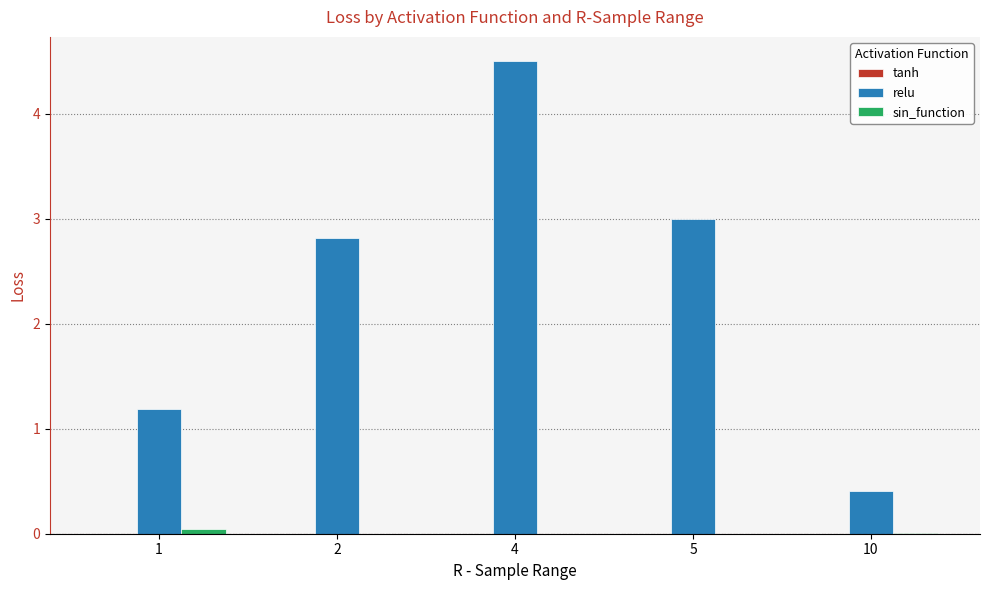

Are the bars grouped side by side (vs. stacked)?

Yes